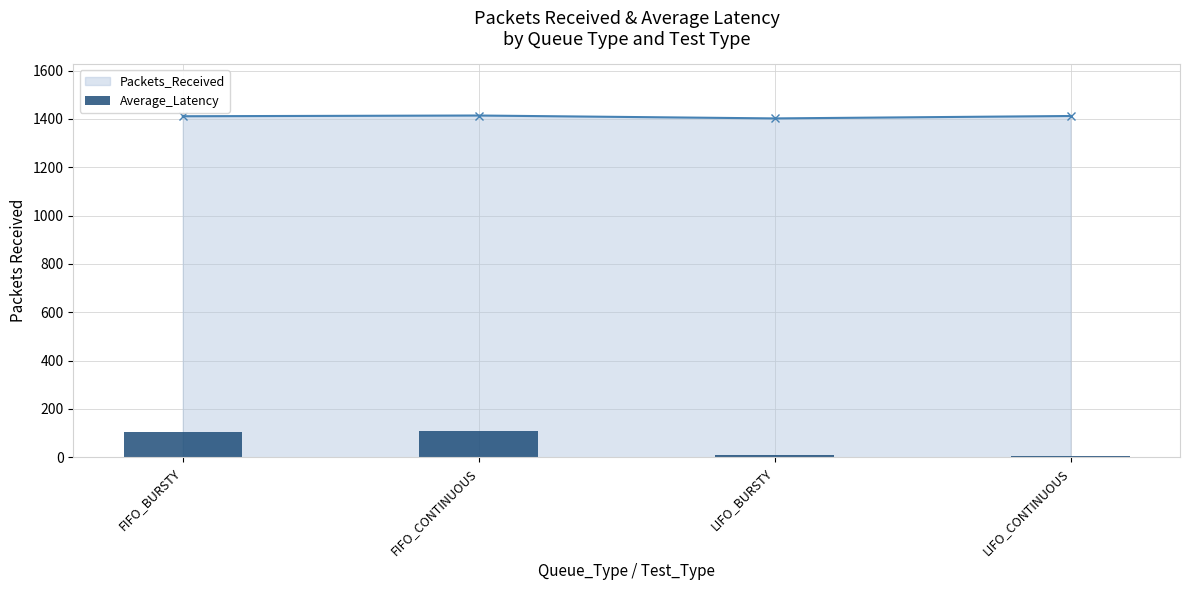

True or false: Packets_Received has a value of 2190 at FIFO_CONTINUOUS.

False